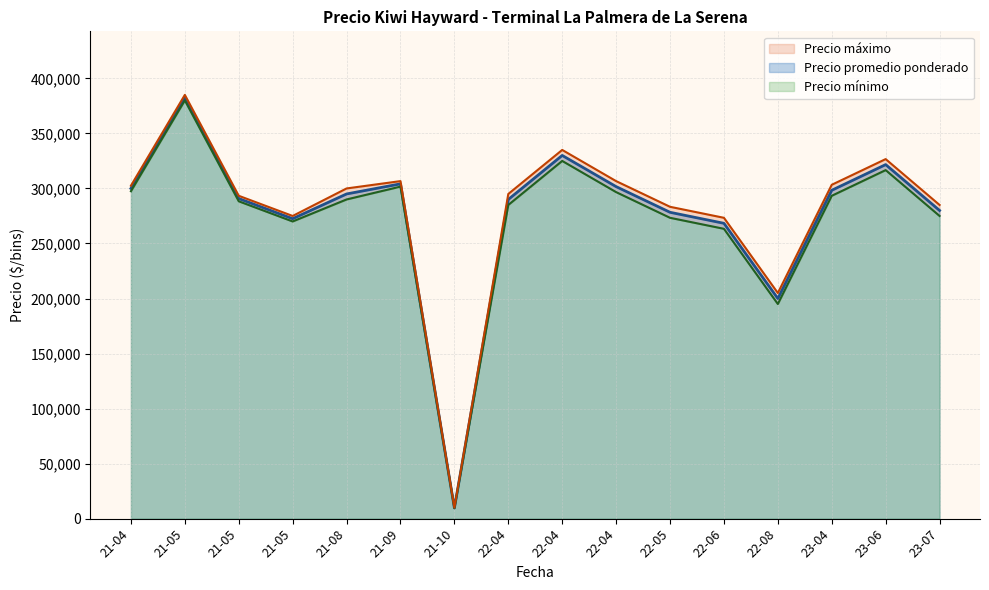

What is the average value of the Precio minimo series?

269088